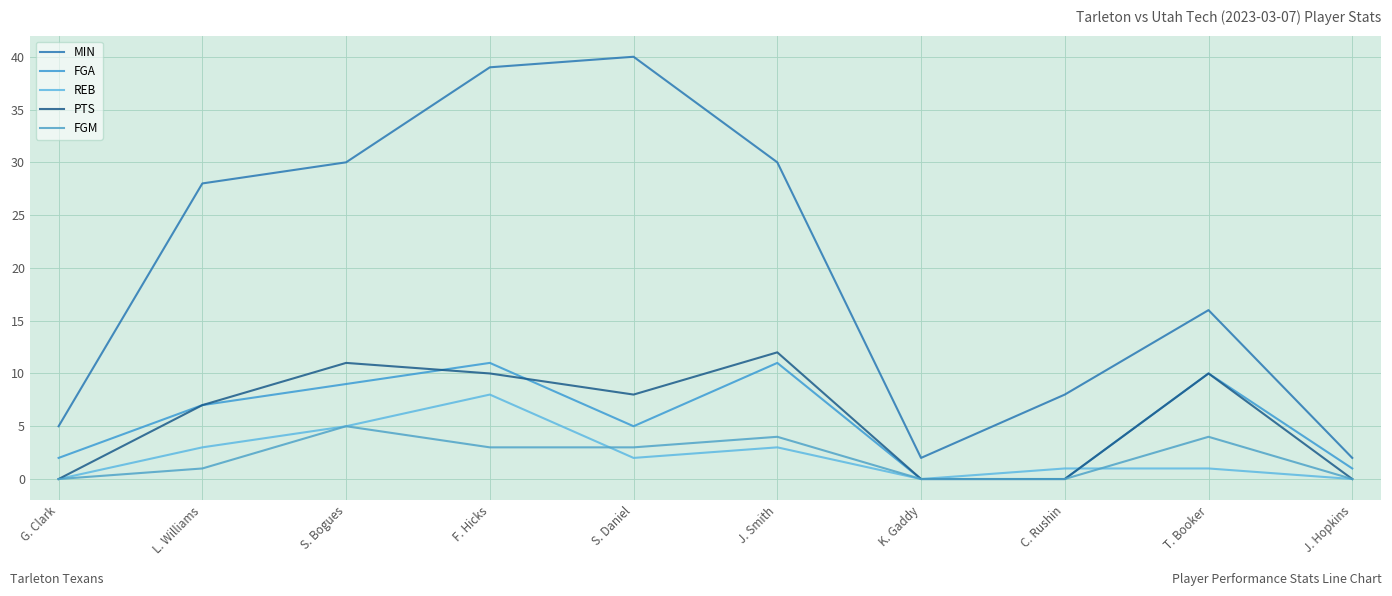

How many REB values are between 0 and 3?

8